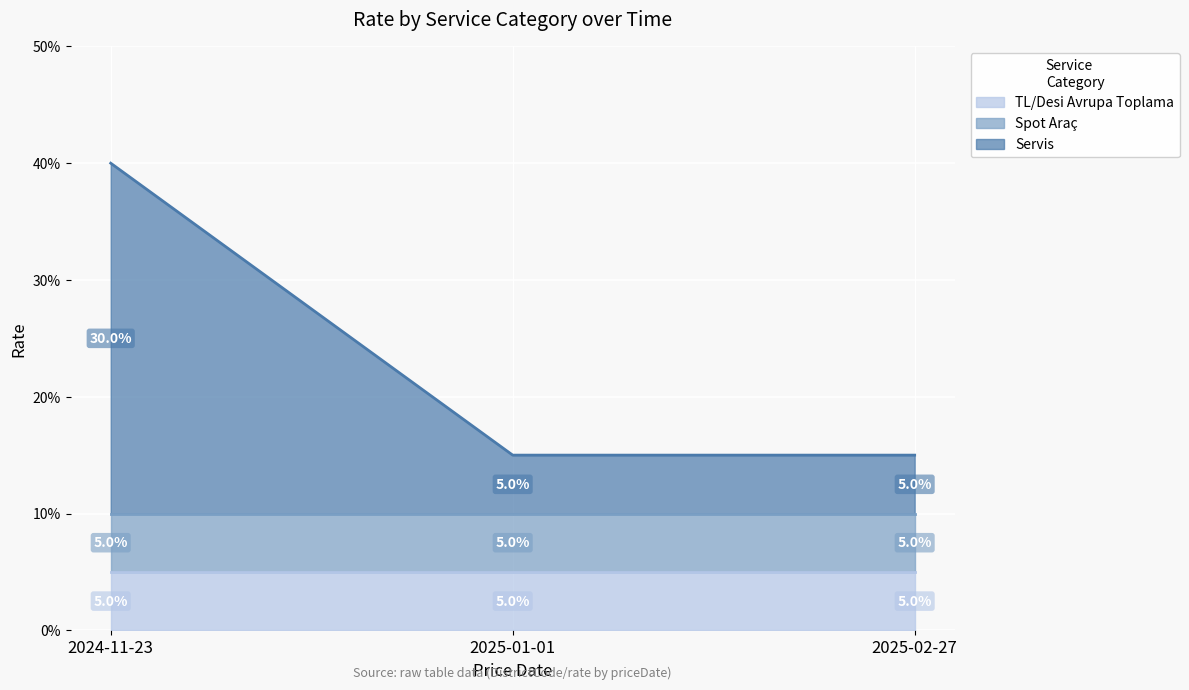

What position from the right is 2024-11-23?

3